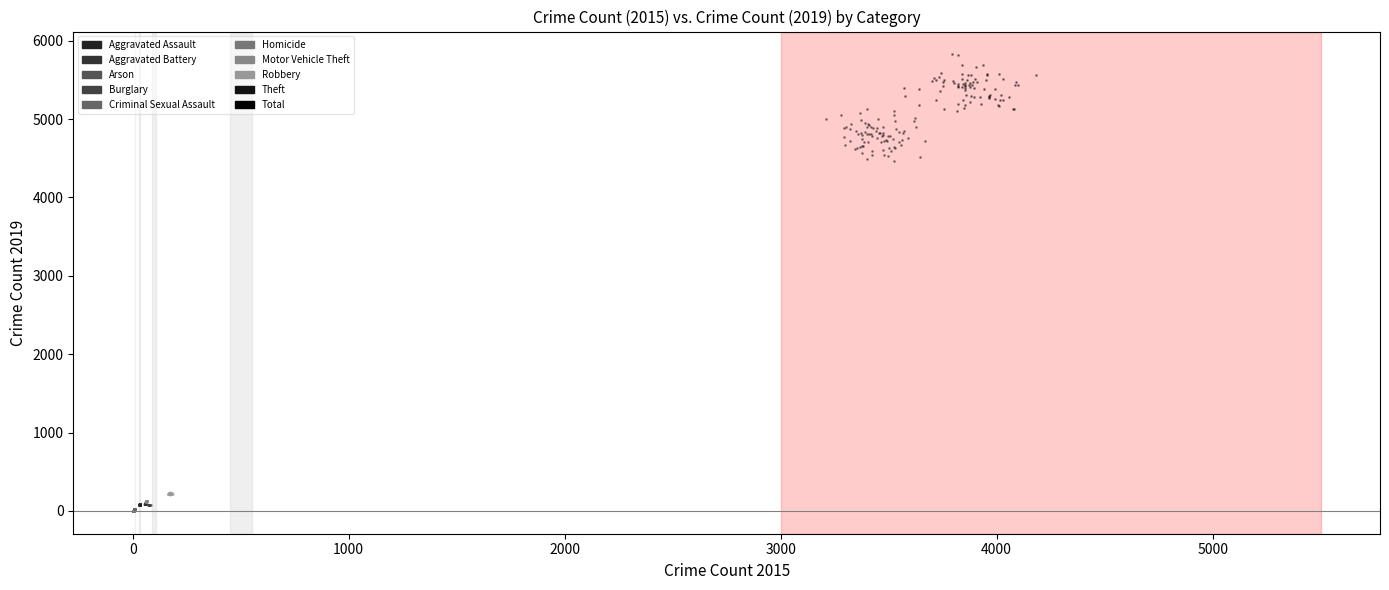

Which series reaches the maximum Y coordinate?

Total